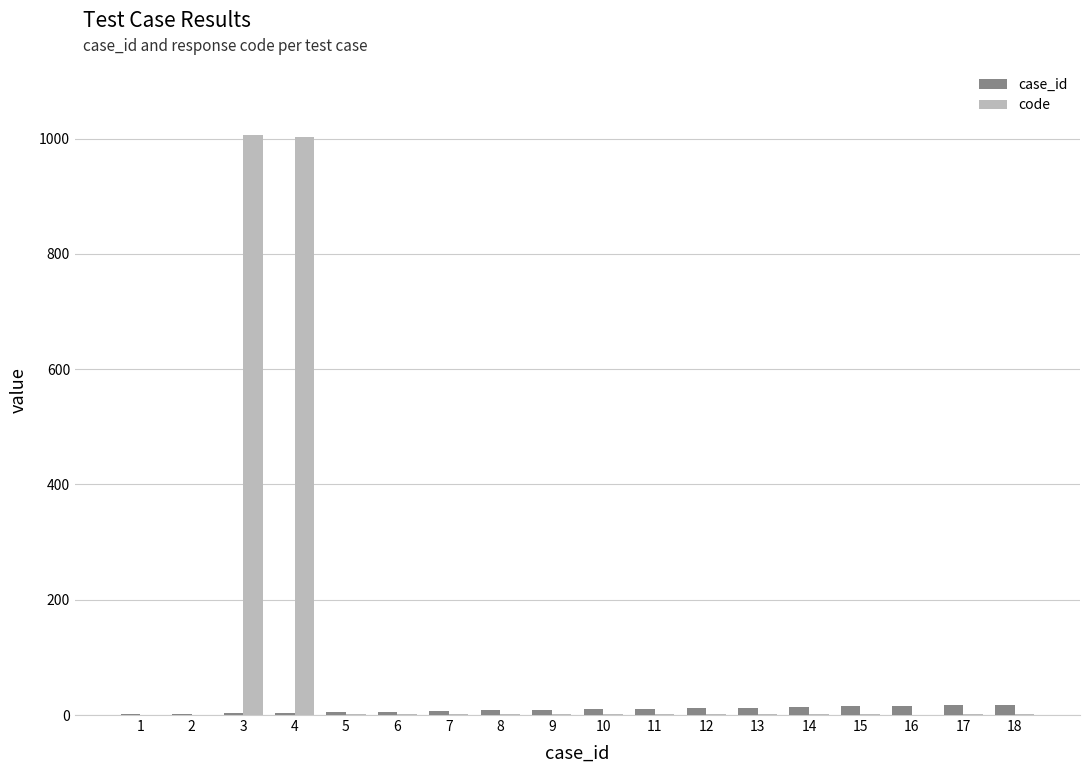

What is the difference between the case_id values at 12 and 17?

5